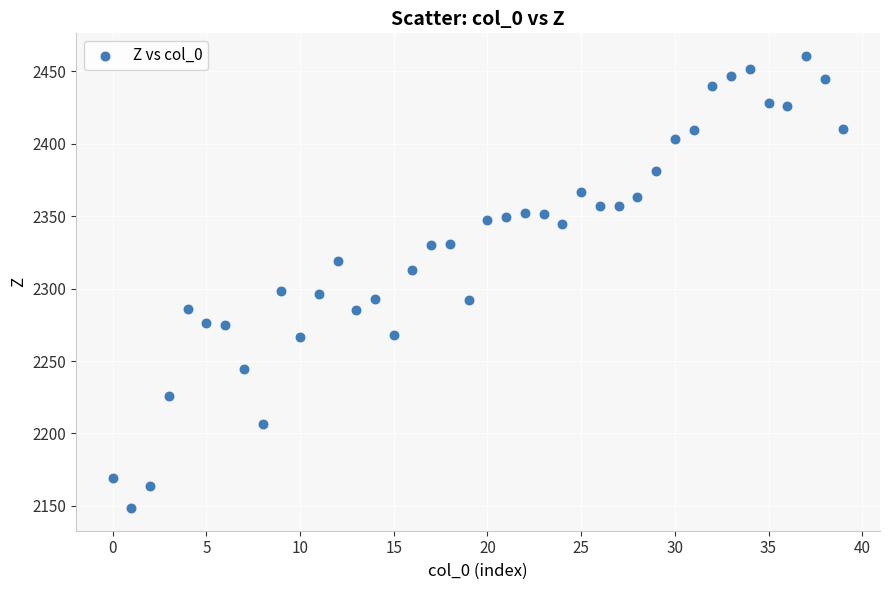

What is the range of Y values (max minus min)?

312.2